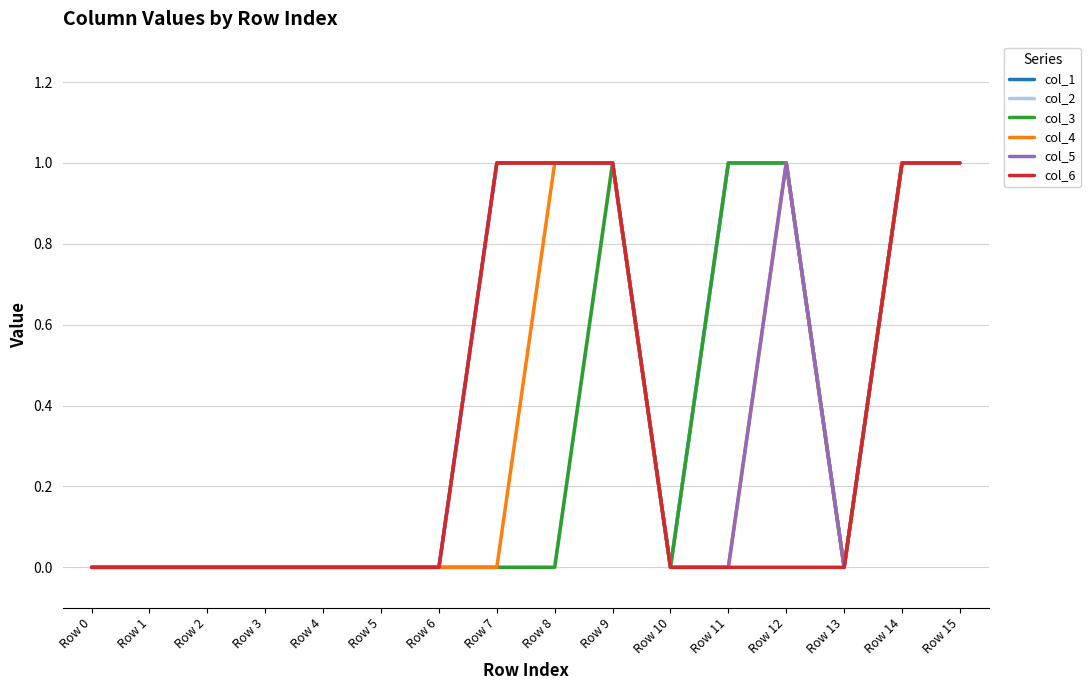

Does the chart have visible grid lines?

Yes